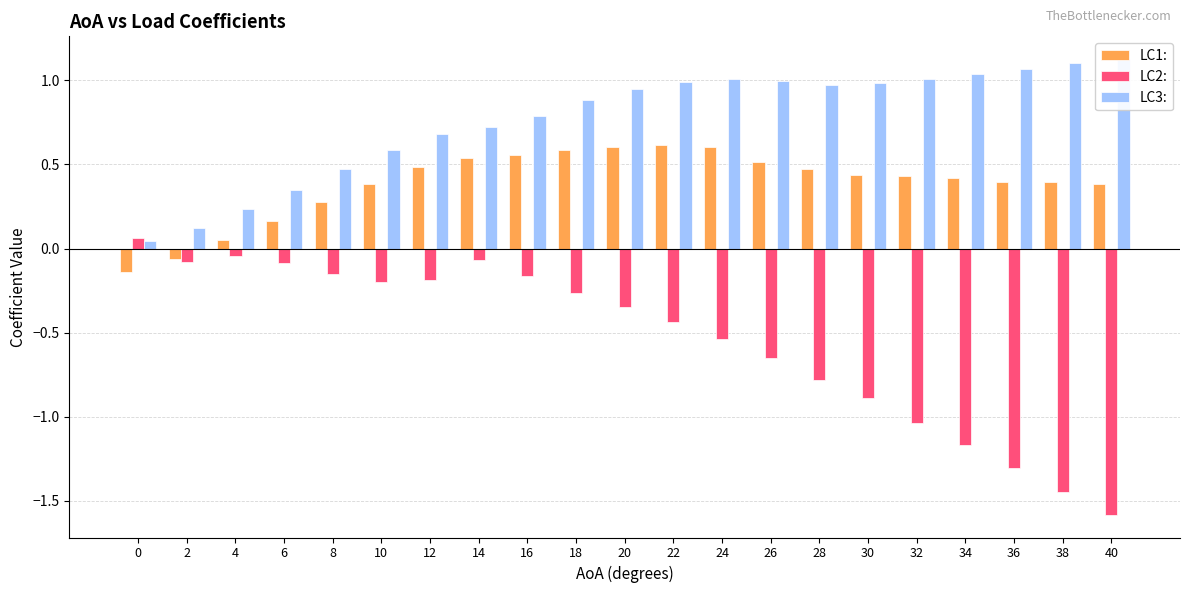

Which series changed the most between 2 and 20?

LC3: